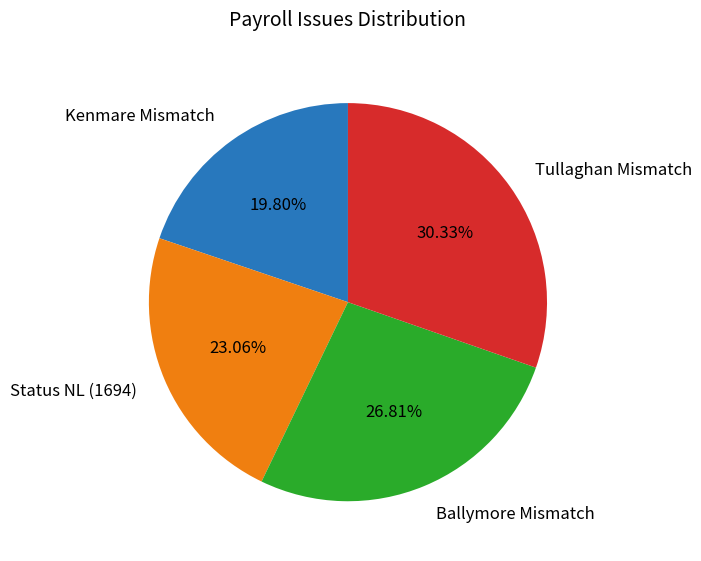

Combined, do Kenmare Mismatch and Tullaghan Mismatch account for over 50%?

Yes